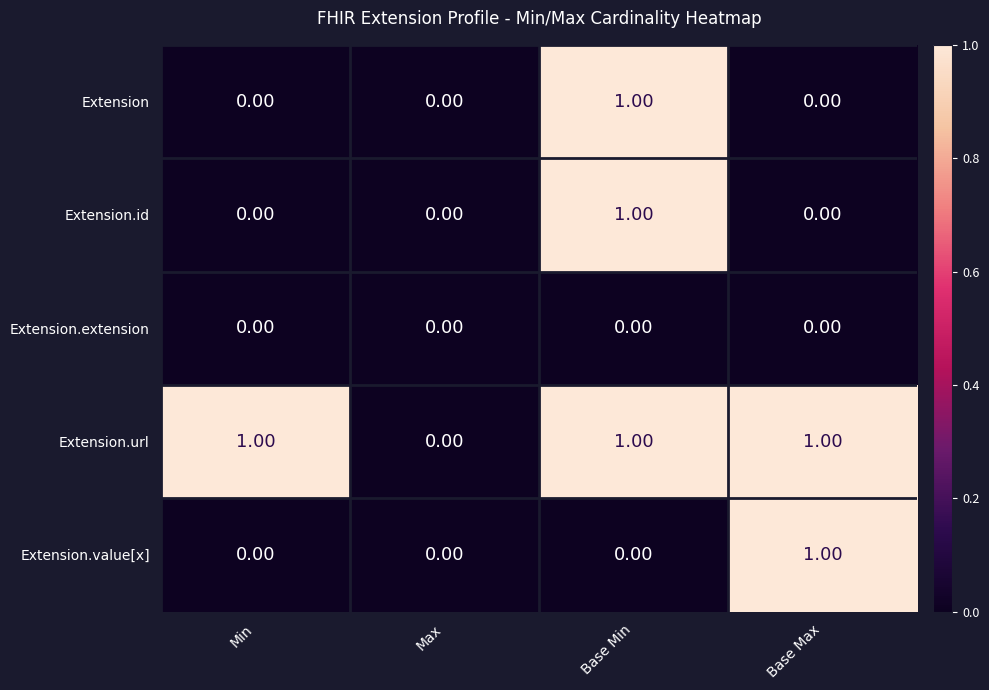

At which category is the sum across all series the highest?

Base Min